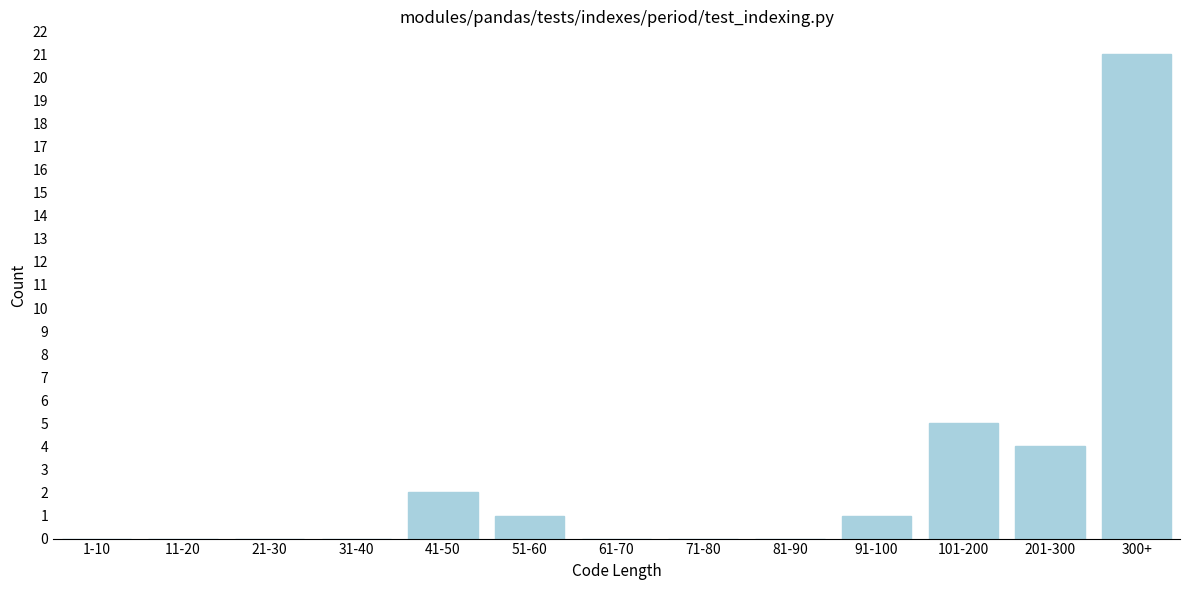

Reading left to right, transcribe all the data shown in this chart.

1-10=0	11-20=0	21-30=0	31-40=0	41-50=2	51-60=1	61-70=0	71-80=0	81-90=0	91-100=1	101-200=5	201-300=4	300+=21